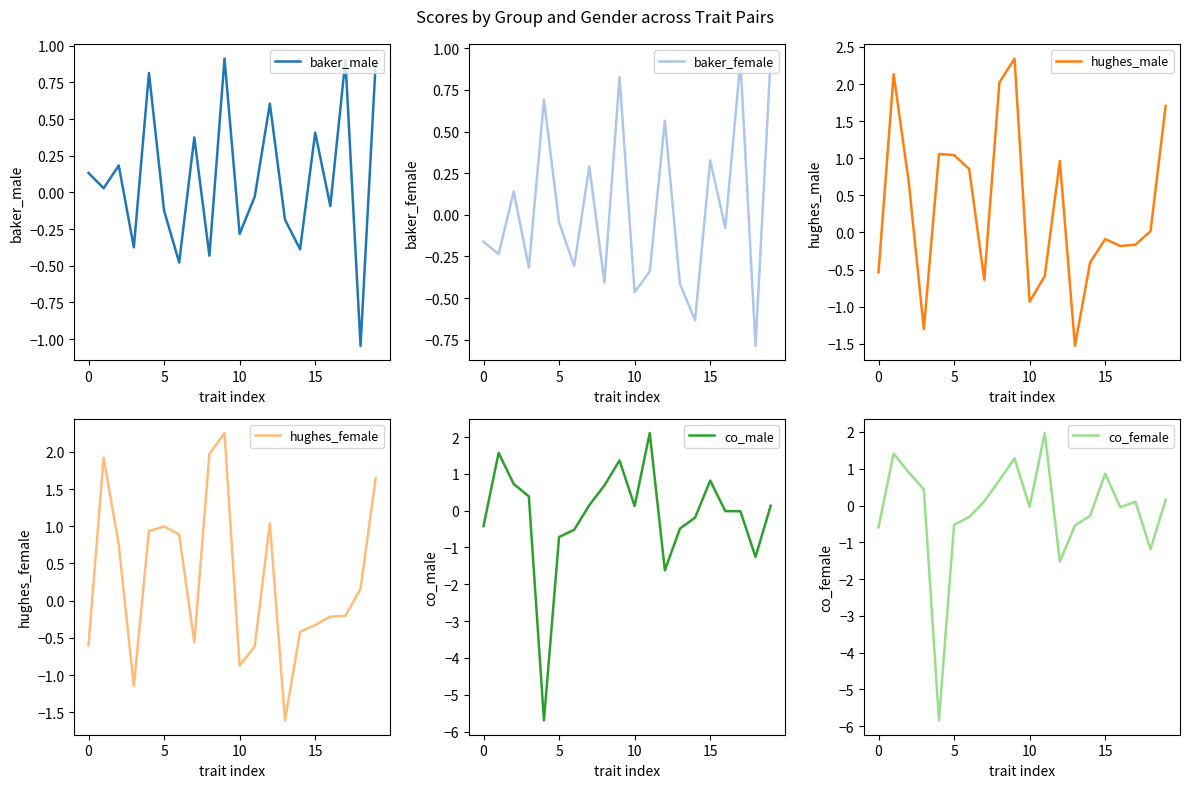

What is the minimum value shown in the chart?

-5.8